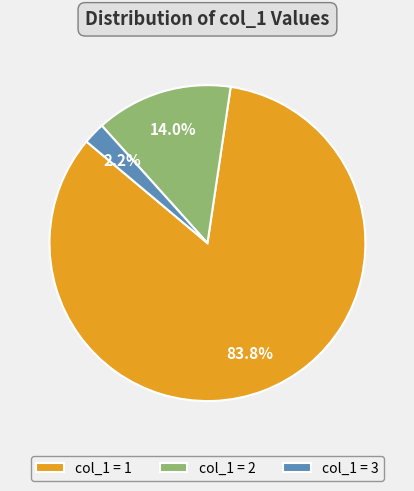

Between col_1 = 2 and col_1 = 1, which is larger?

col_1 = 1